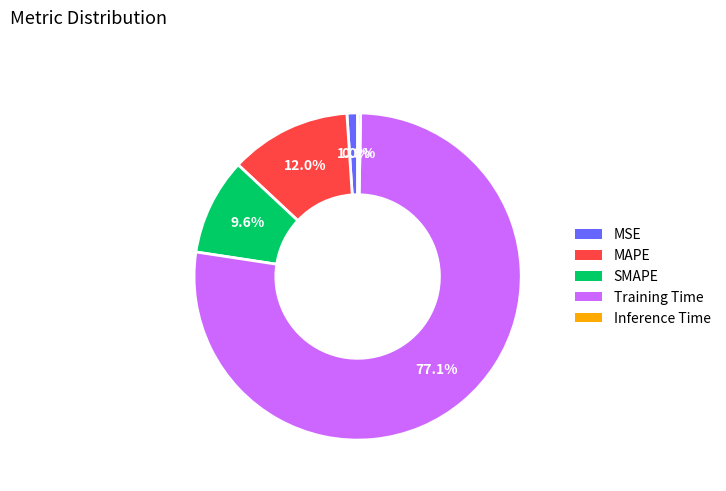

What percentage is the Training Time slice, to the nearest percent?

77%